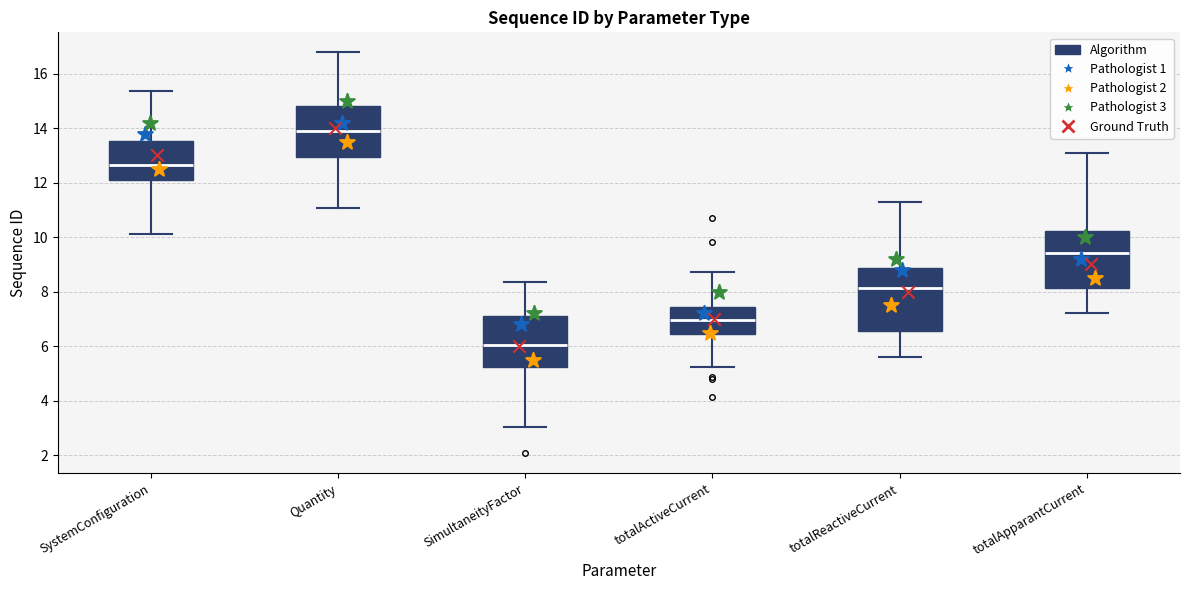

Where does the upper whisker of the box for Quantity end on the y-axis? The values are not printed on the chart, so give them approximately, as read against the axis.

16.8